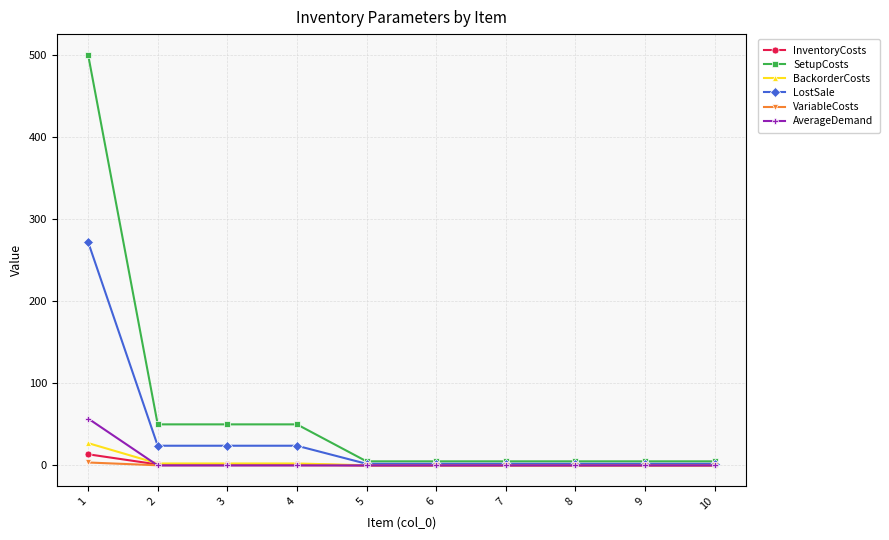

What is the greatest value displayed?

500.0